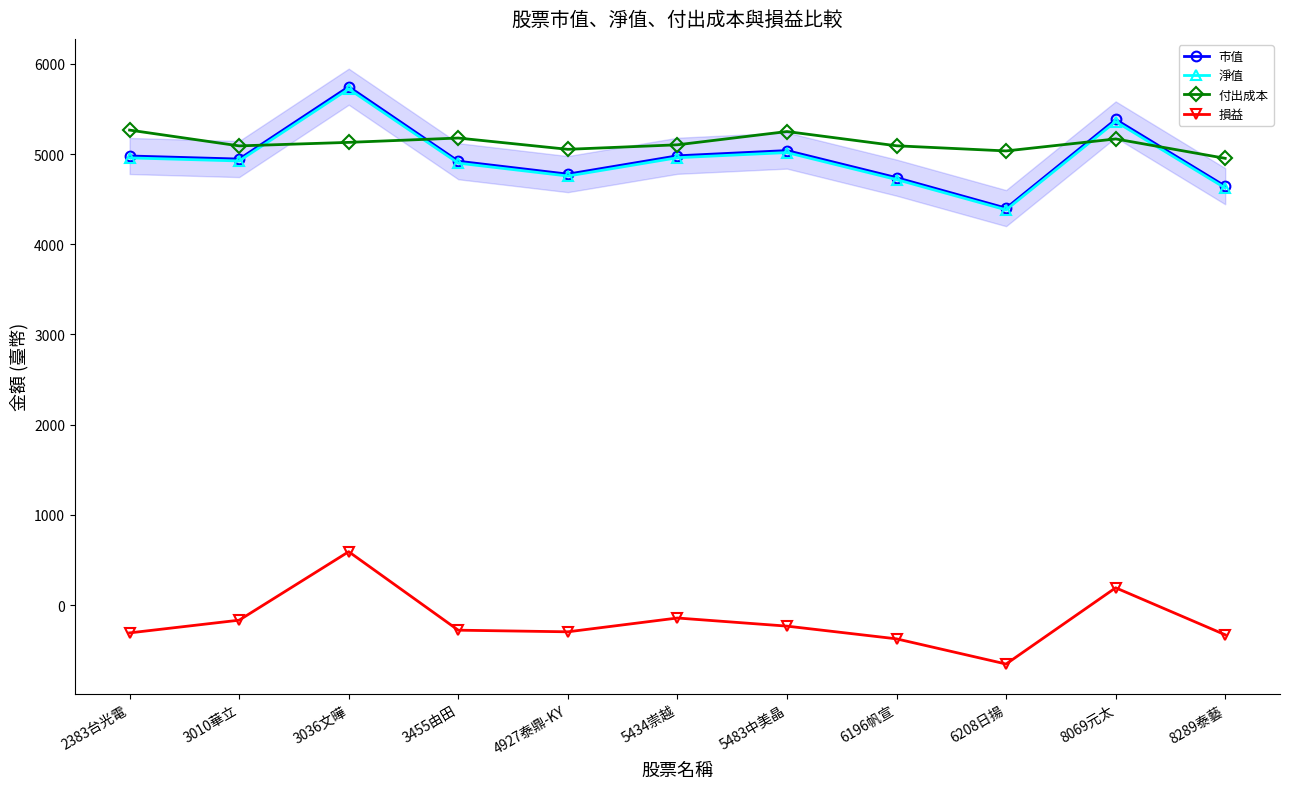

What is the average value of the 付出成本 series?

5119